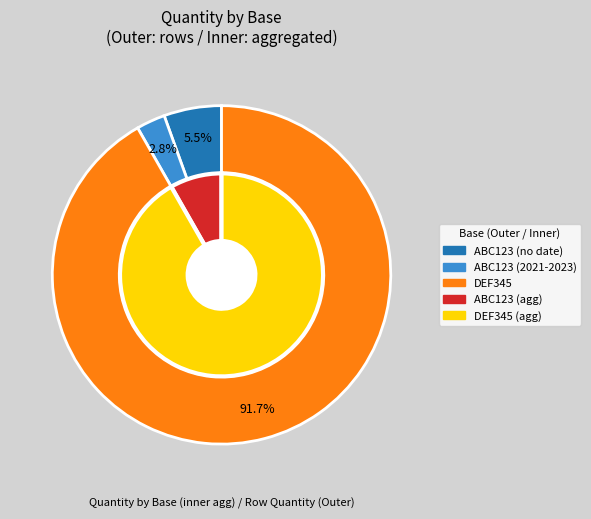

The ABC123 slice represents 8% of the pie. True or false?

False